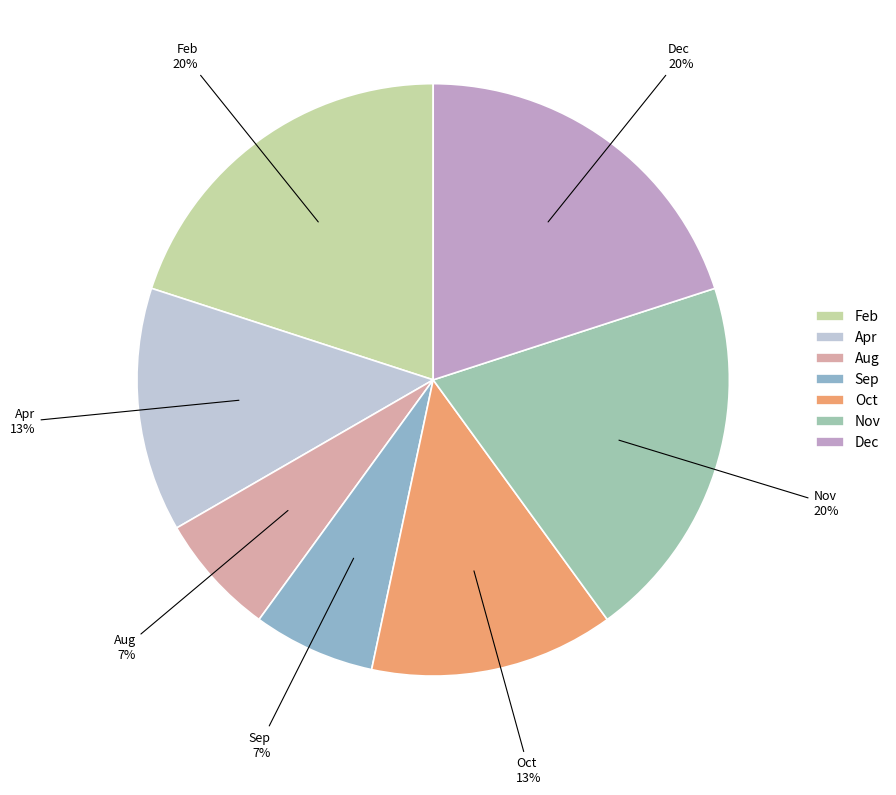

True or false: Aug accounts for 16% of the total.

False